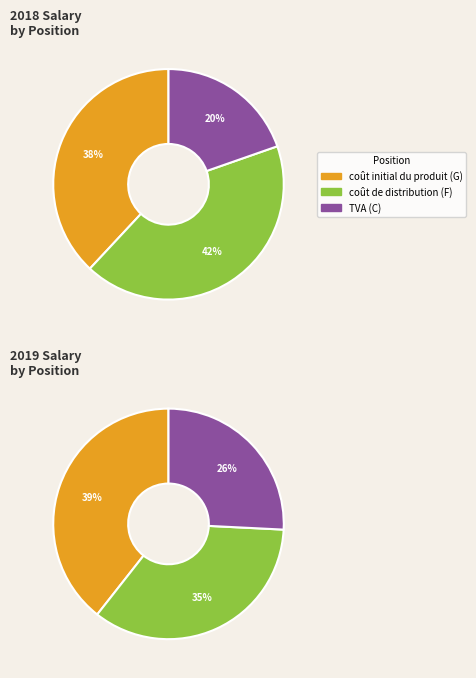

Is the sum of C and G greater than half?

Yes